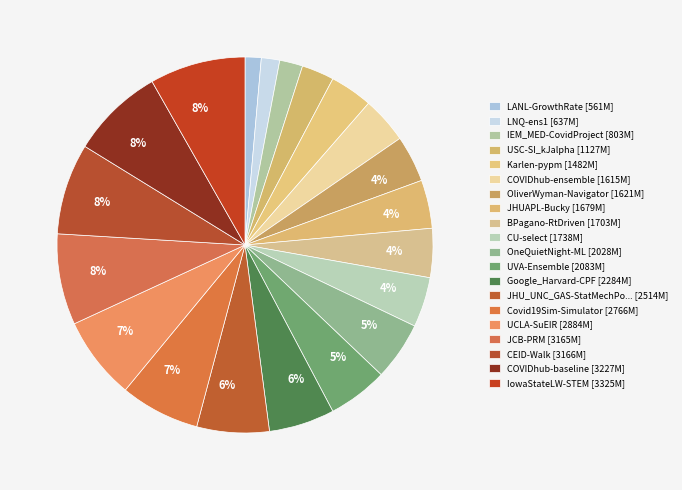

Count the number of slices in the pie.

20